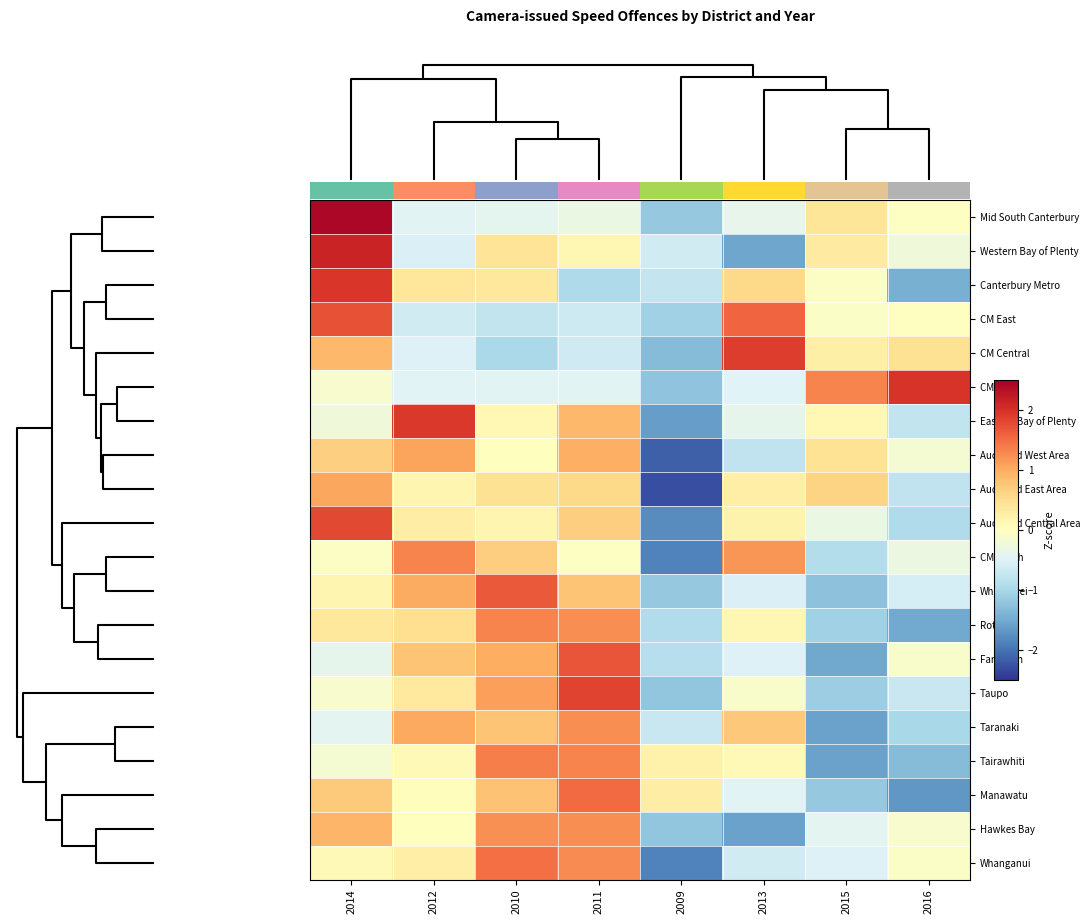

At how many categories does at least one series exceed 0?

8